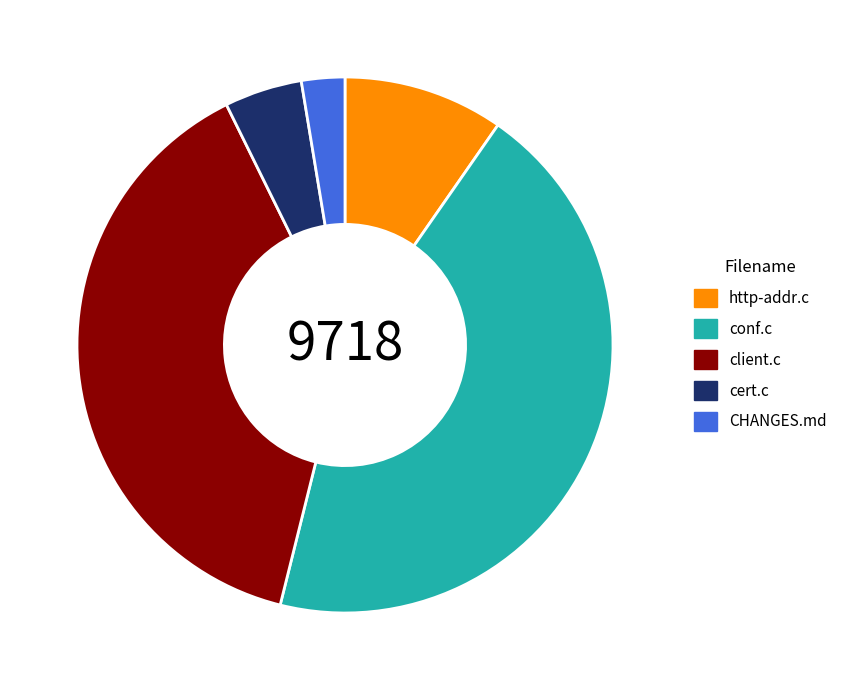

Rank the categories by value from highest to lowest.

conf.c, client.c, http-addr.c, cert.c, CHANGES.md